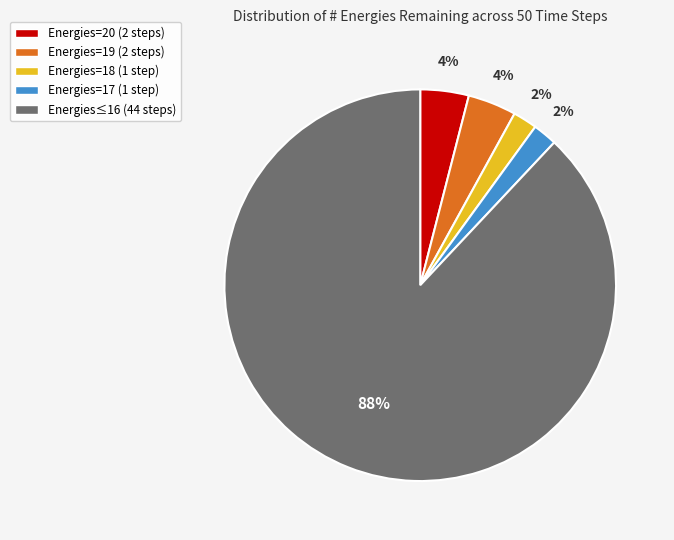

Is there a majority slice in this chart?

Yes